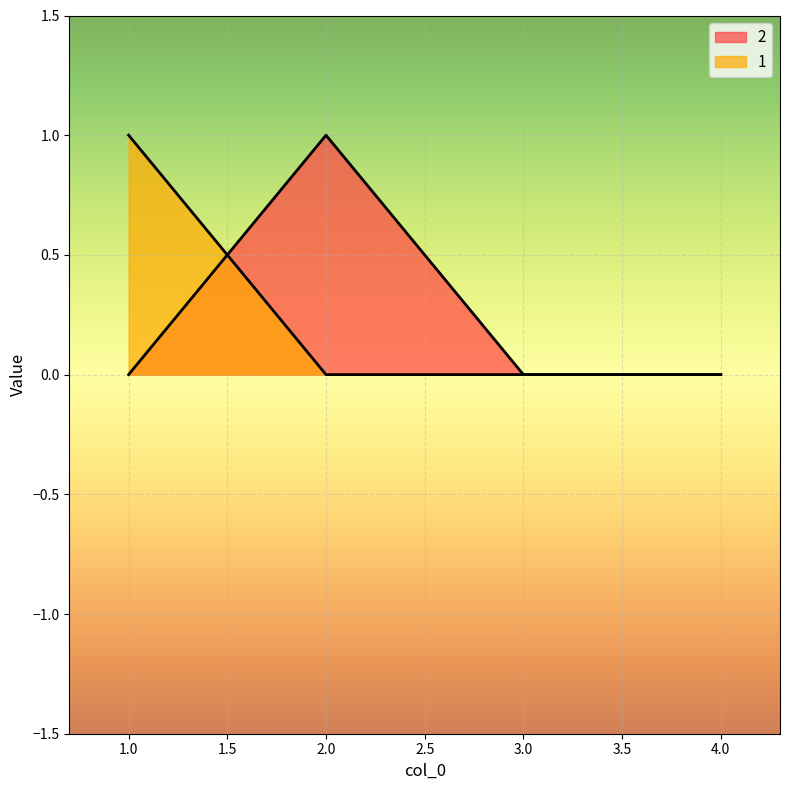

Count the 1 values in the range 0 to 1.

4